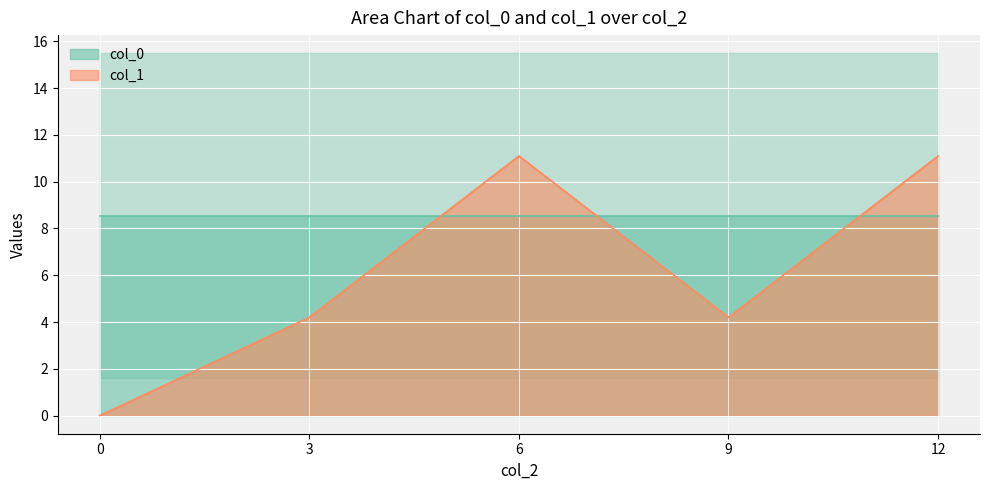

Is it true that col_1 equals 3.4 at 0?

False